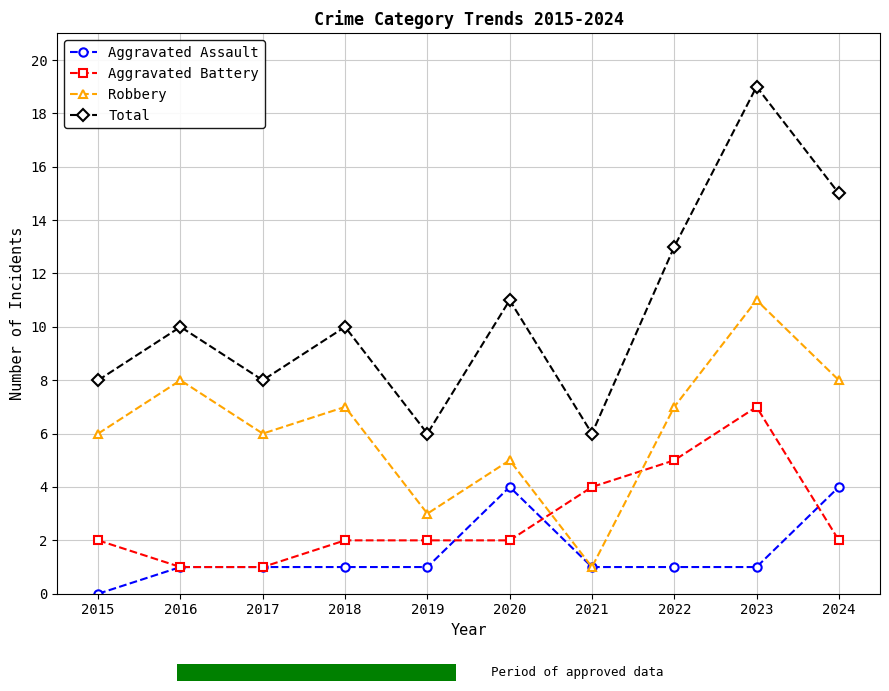

Where does the Robbery series first go above 7?

2016